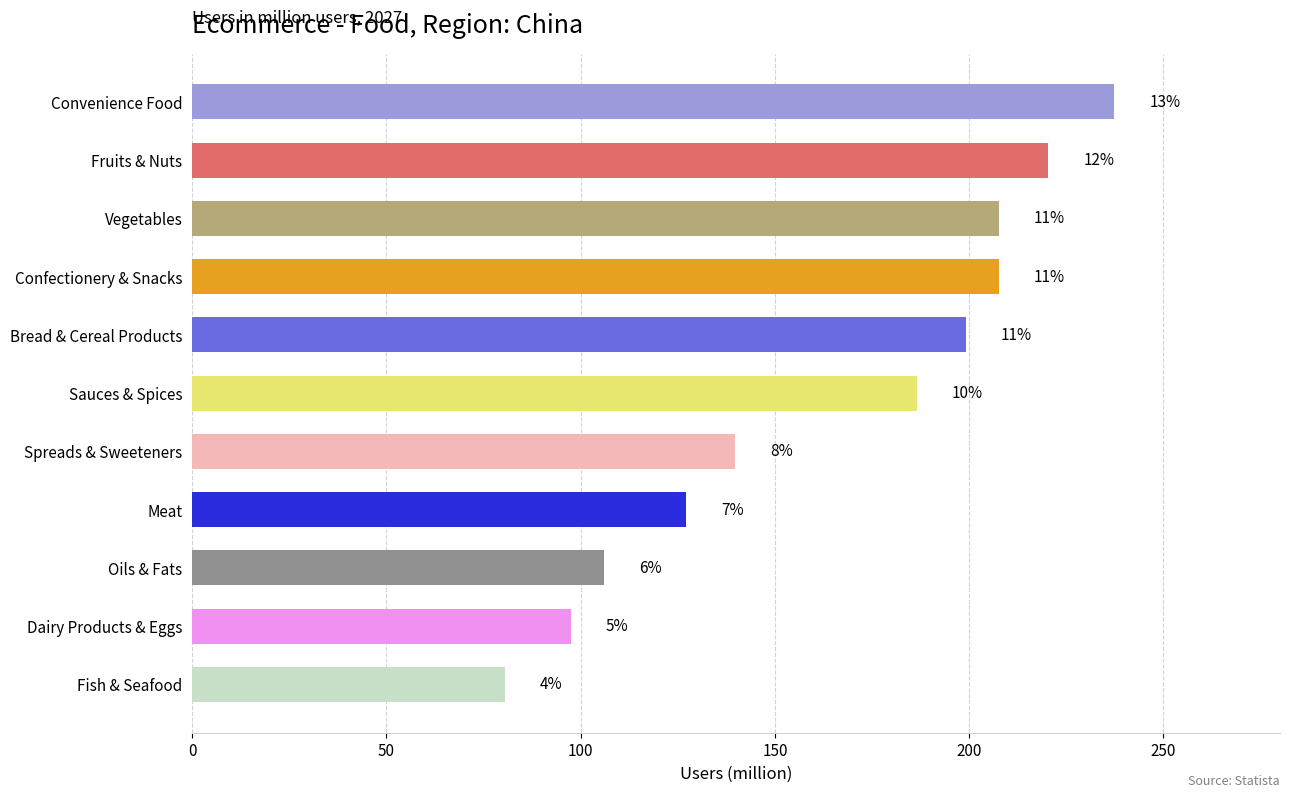

Does the chart contain any negative values?

No